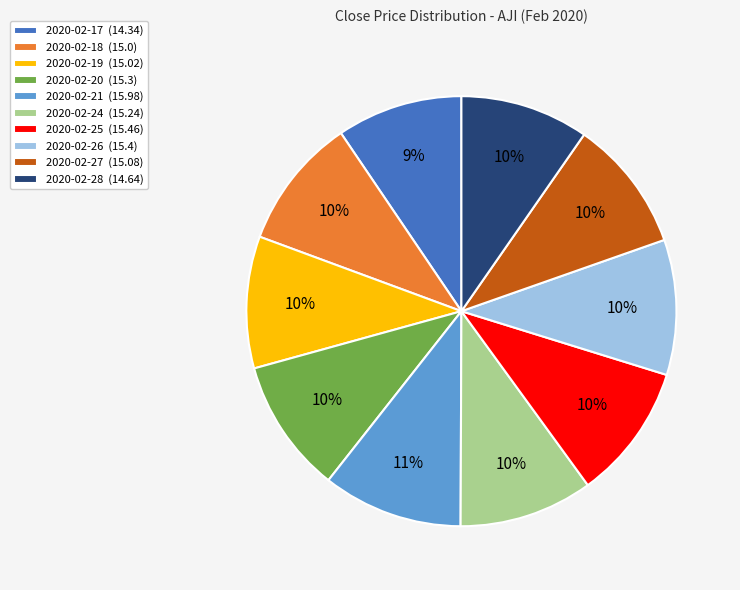

To the nearest percent, what is the combined percentage of 2020-02-27 (15.08) and 2020-02-26 (15.4)?

20%